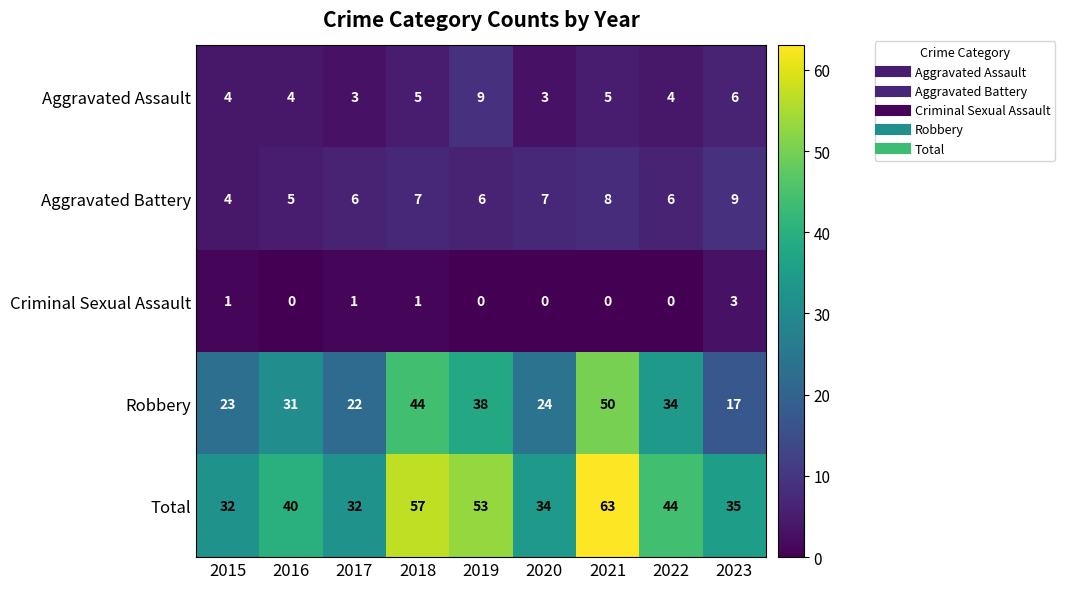

What is the approximate value of Aggravated Battery at 2020?

7